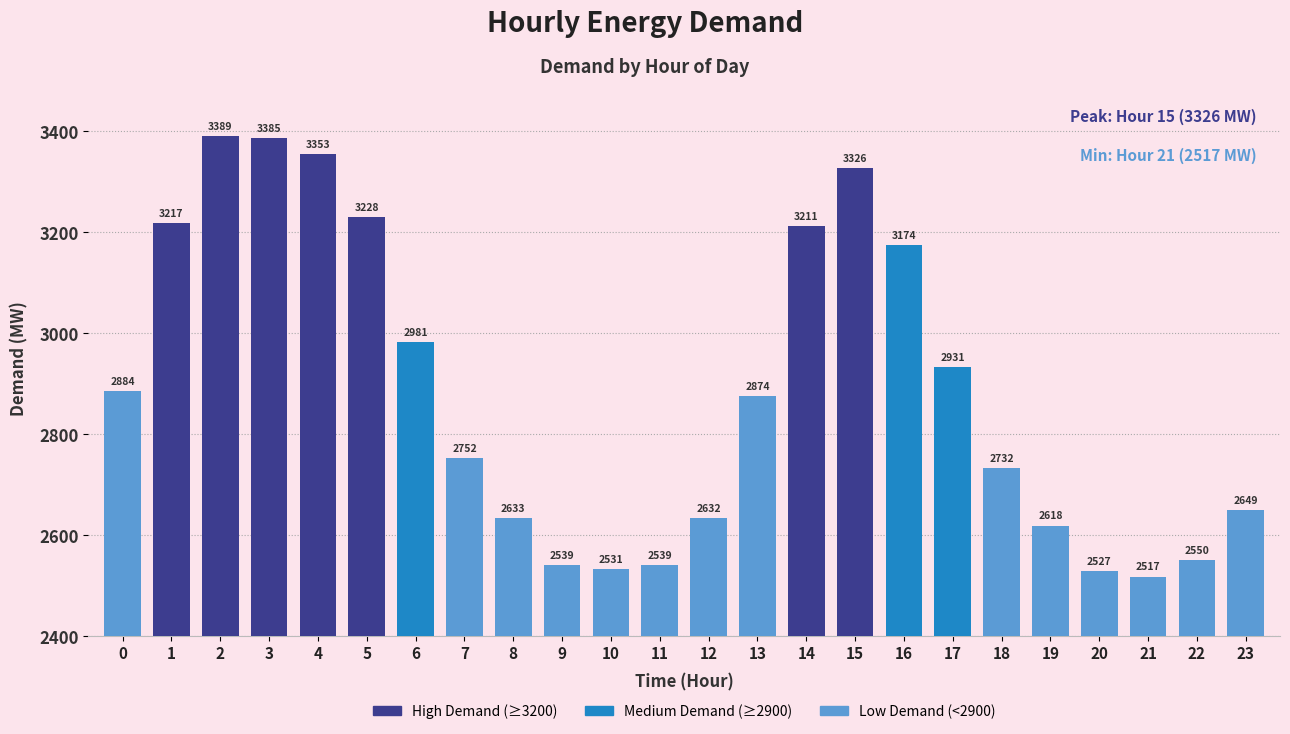

Reading right to left, list all the values displayed in this chart.

2649	2550	2517	2527	2618	2732	2931	3174	3326	3211	2874	2632	2539	2531	2539	2633	2752	2981	3228	3353	3385	3389	3217	2884